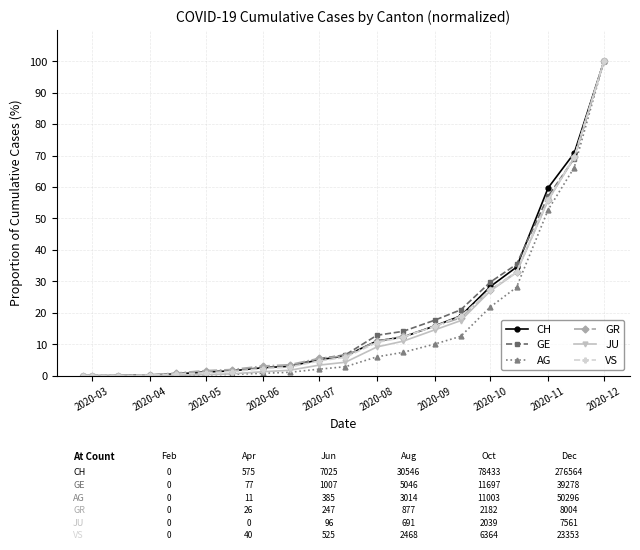

What is the highest value of the AG series?

100.0